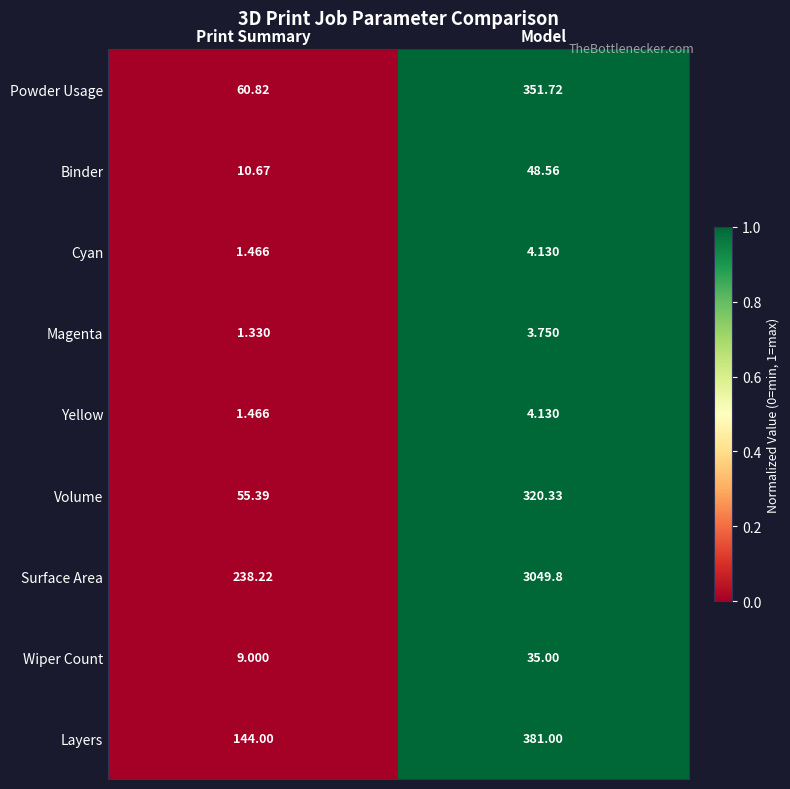

At which category is the sum across all series the highest?

Model